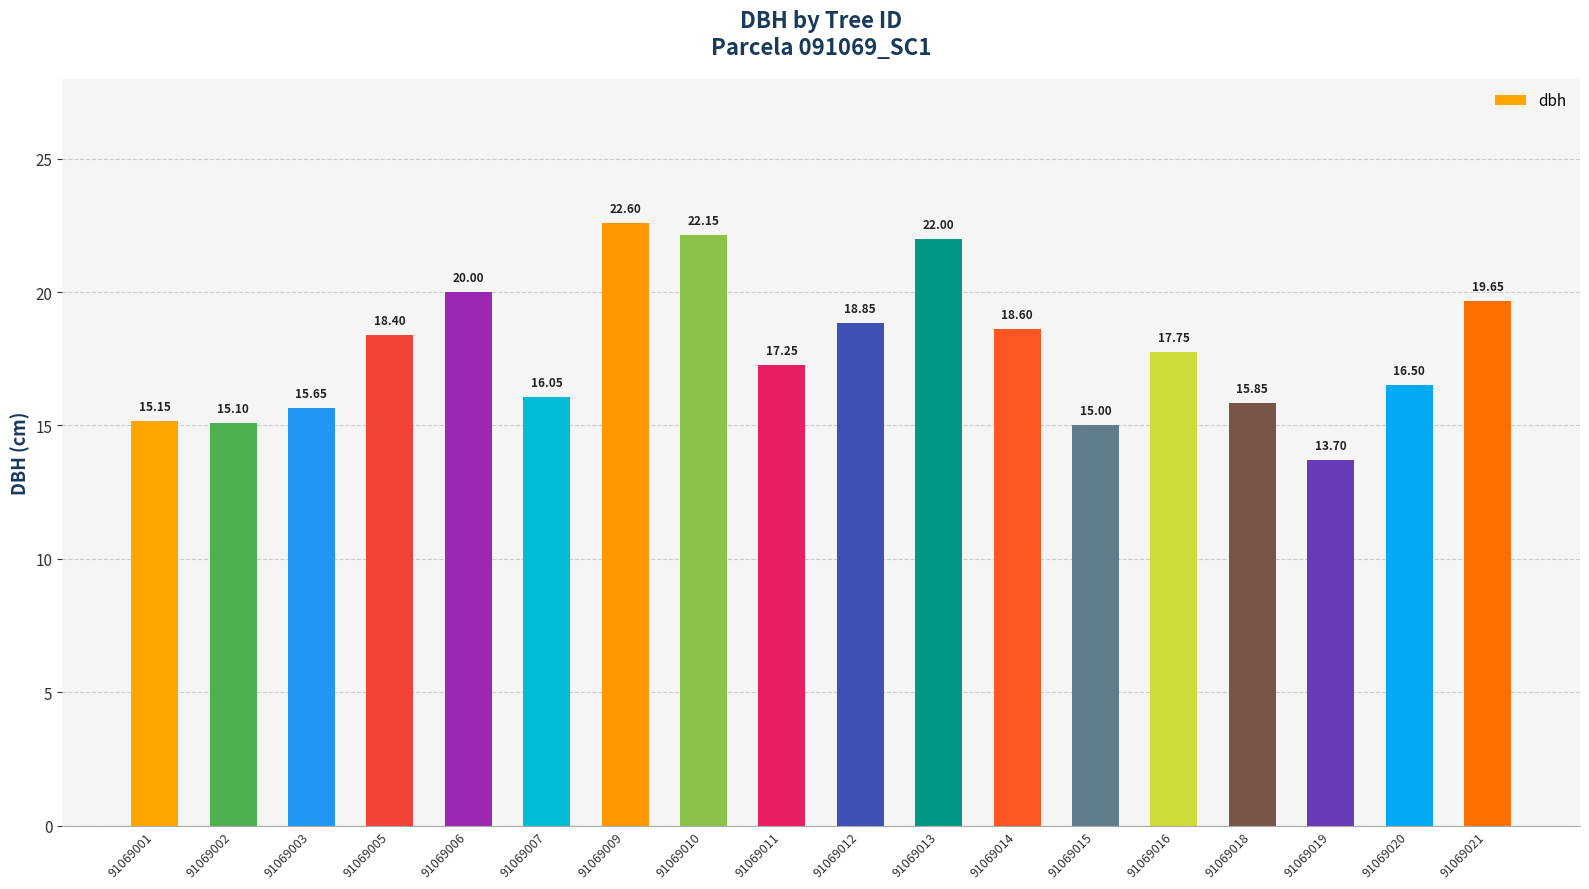

What is the value of the 6th bar from the left?

16.1